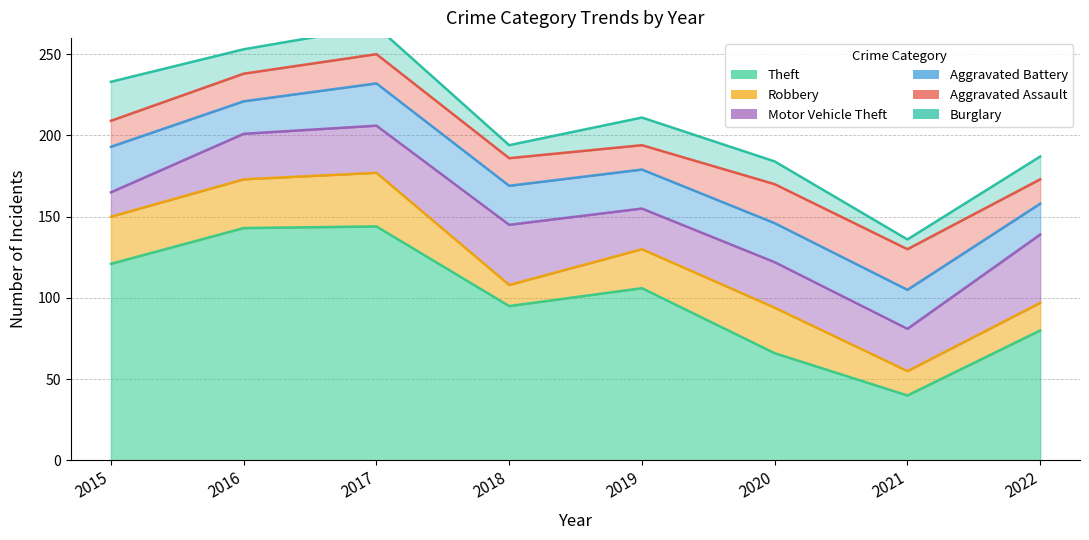

List the series in order of their peak value, highest first.

Theft, Motor Vehicle Theft, Robbery, Aggravated Battery, Aggravated Assault, Burglary